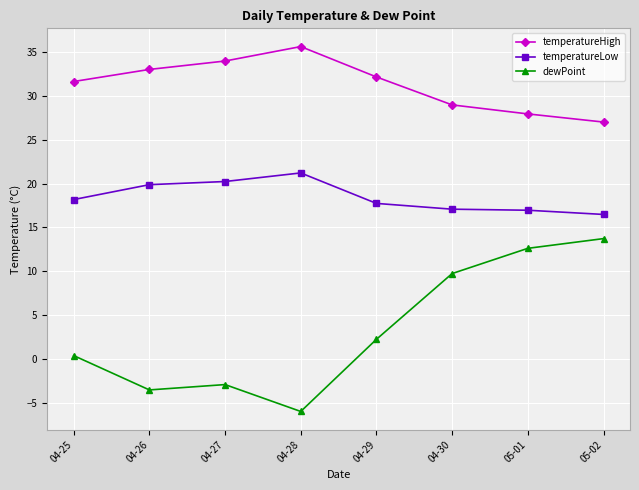

What is the average value of the temperatureHigh series?

31.3